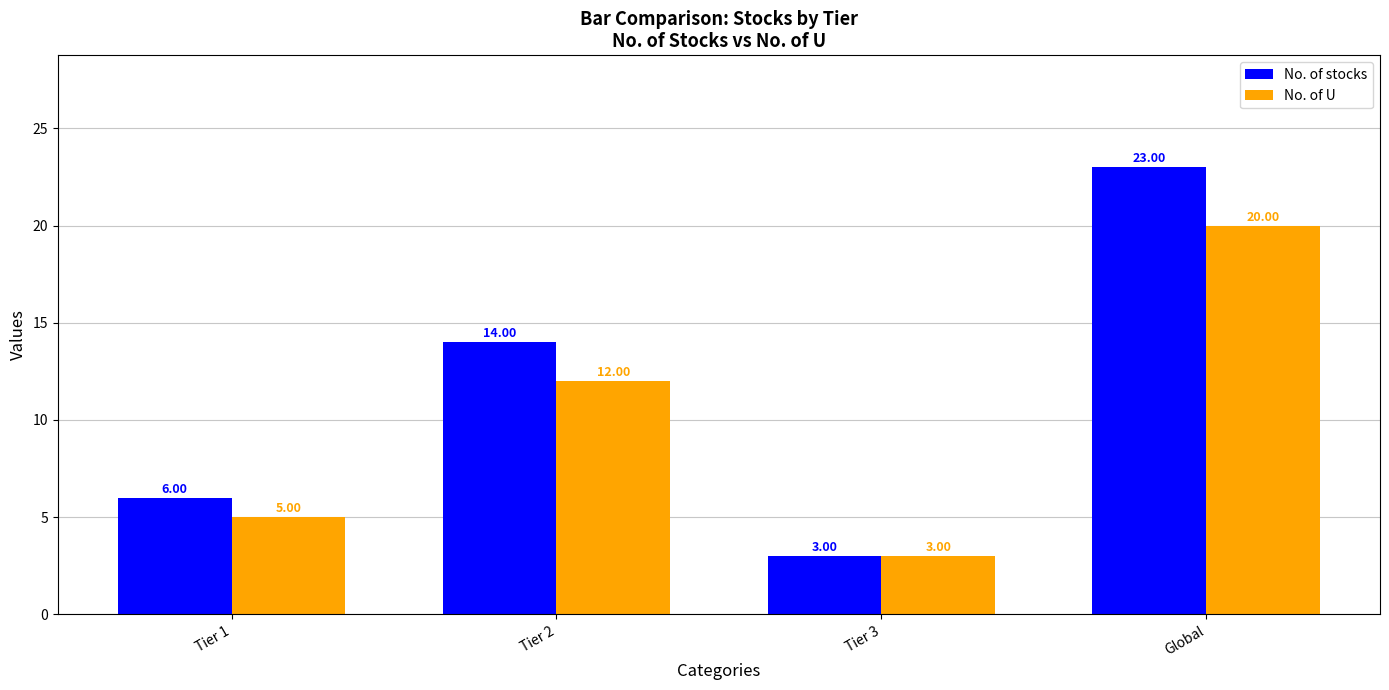

Is it true that No. of stocks equals 23 at Global?

True